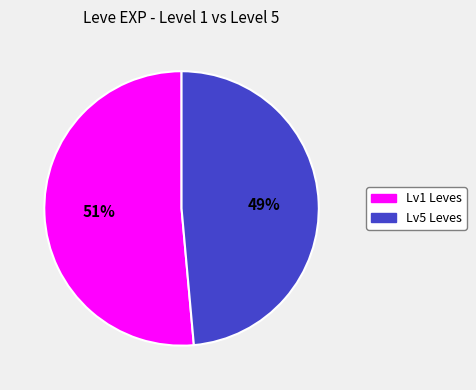

Is there a majority slice in this chart?

Yes